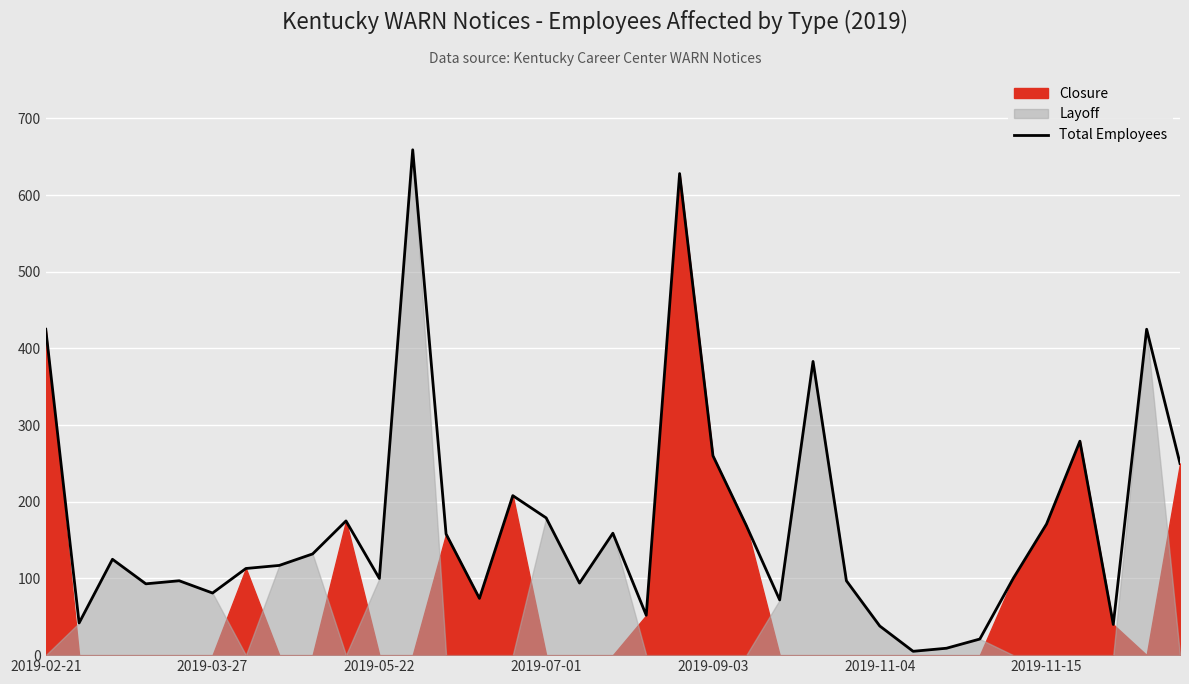

Is it true that Total Employees equals 36 at 2019-03-27?

False